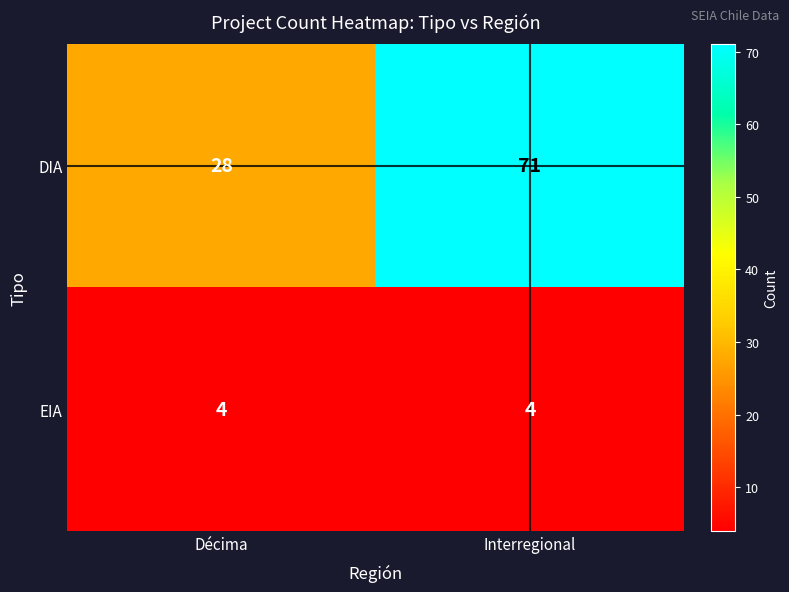

What is the spread (max minus min) of values at Interregional?

67